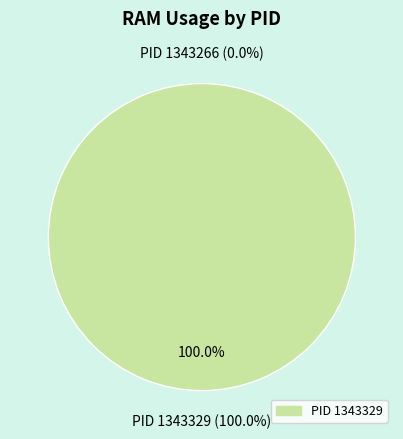

Is the sum of 1343266 and 1343329 greater than half?

Yes